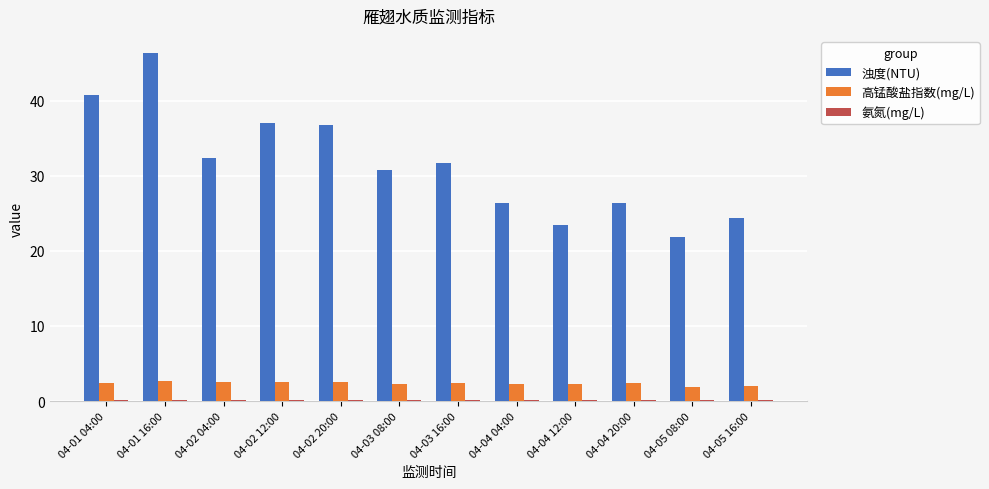

What is the greatest value displayed?

46.3